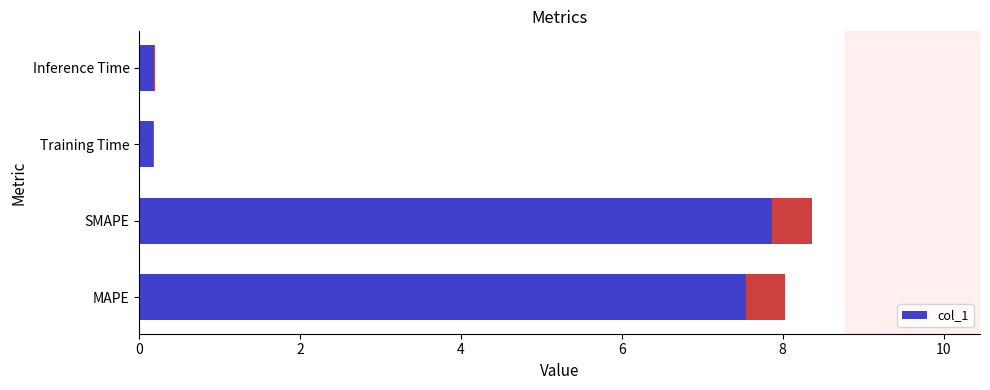

What is the value of the 4th bar from the left?

0.2